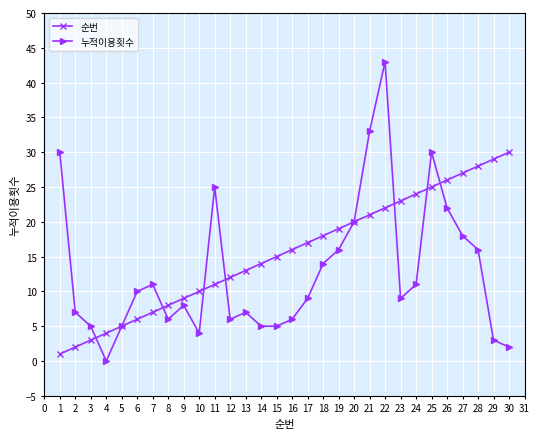

What is the difference between the maximum and minimum values in the 누적이용횟수 series?

43